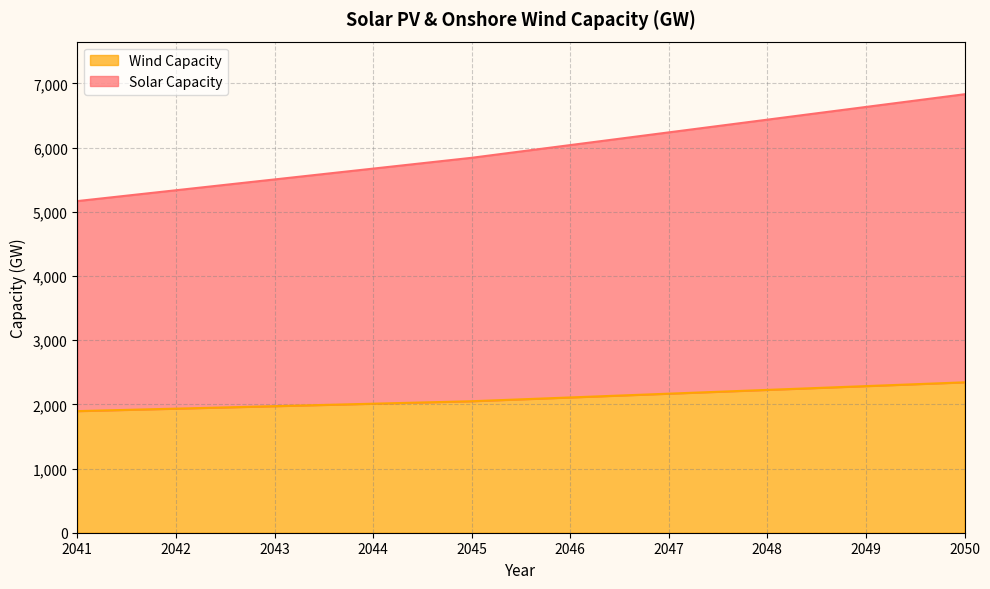

What is the total value across all series at 2047?

6236.9